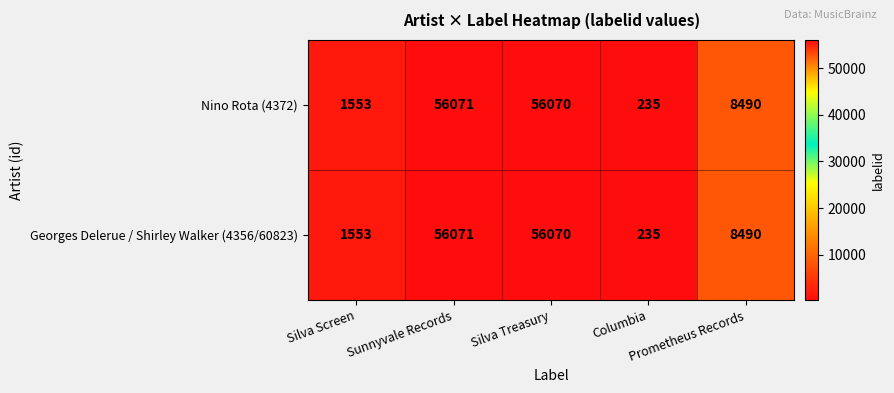

What is the difference between the maximum and second lowest values in the Nino Rota (4372) series?

54518